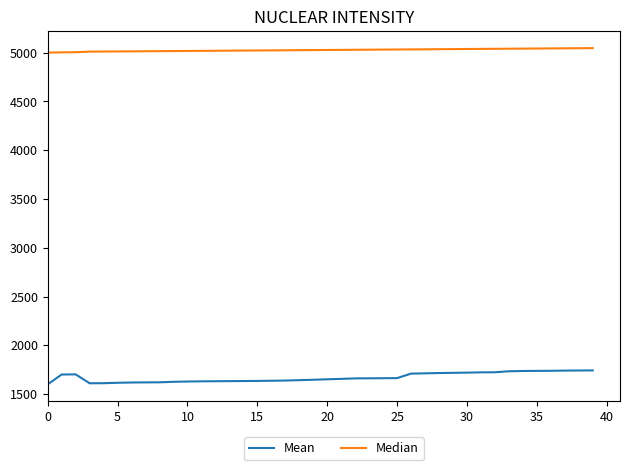

Which series has the largest range (max minus min)?

Mean